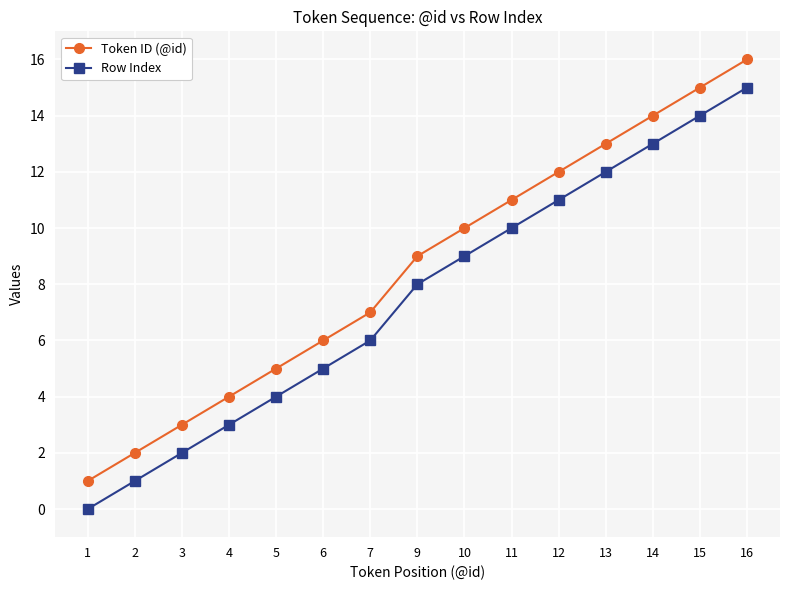

Which category has the highest value in the Row Index series?

16